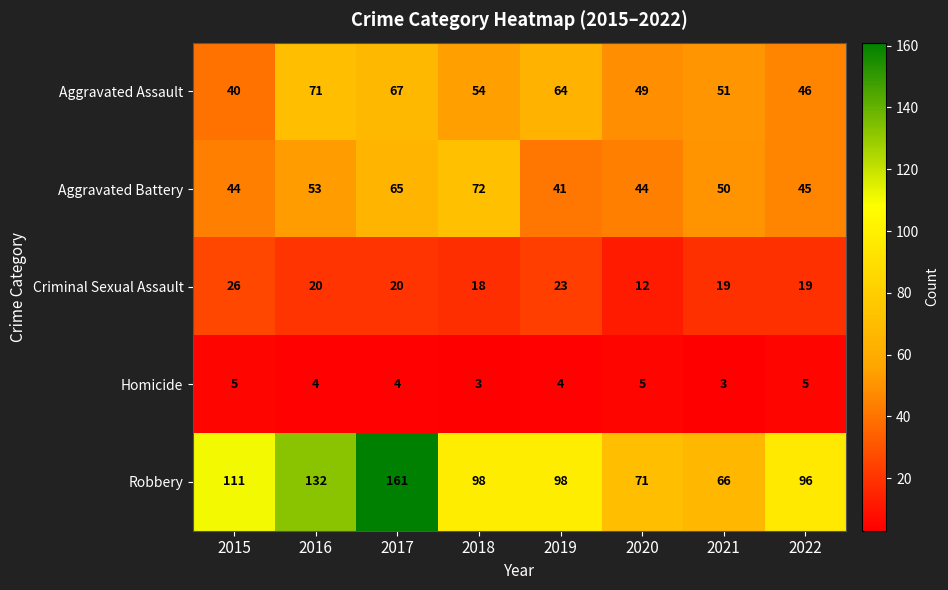

What is the maximum value shown in the chart?

161